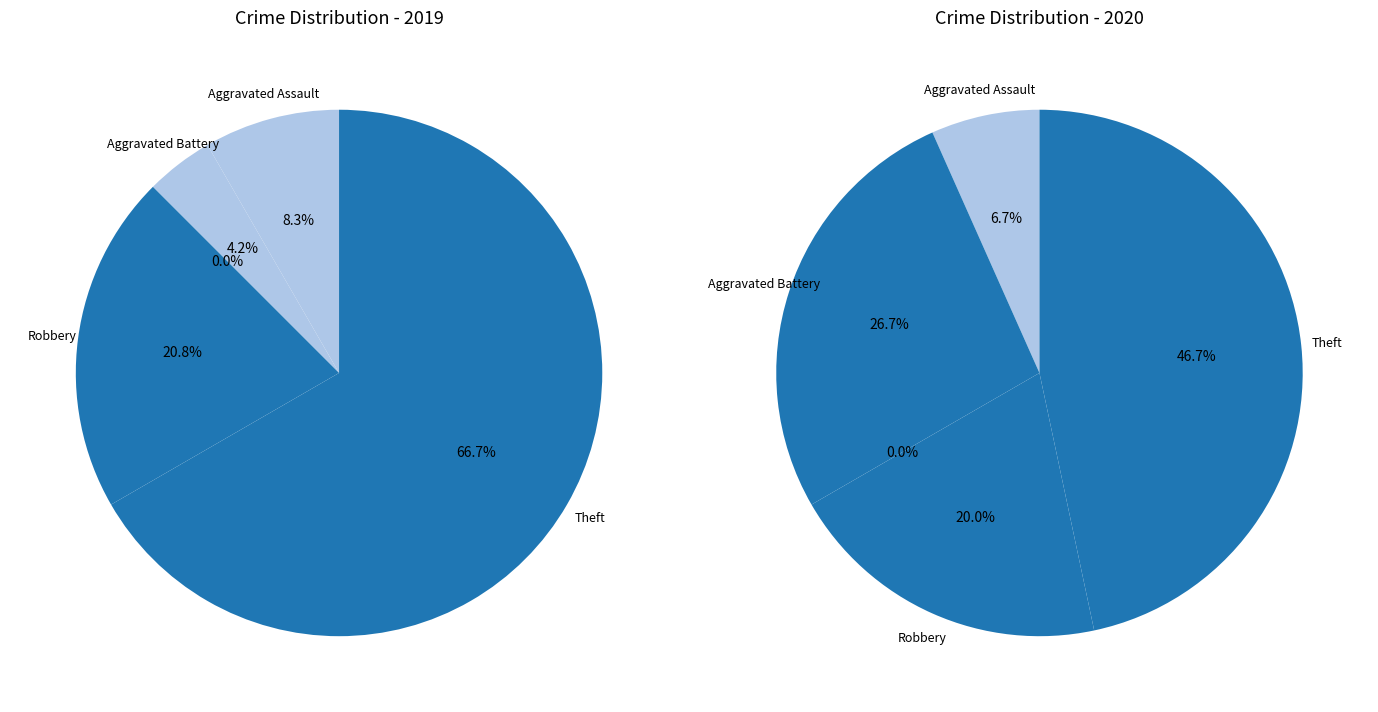

What is the difference between the highest and lowest values at Robbery?

2